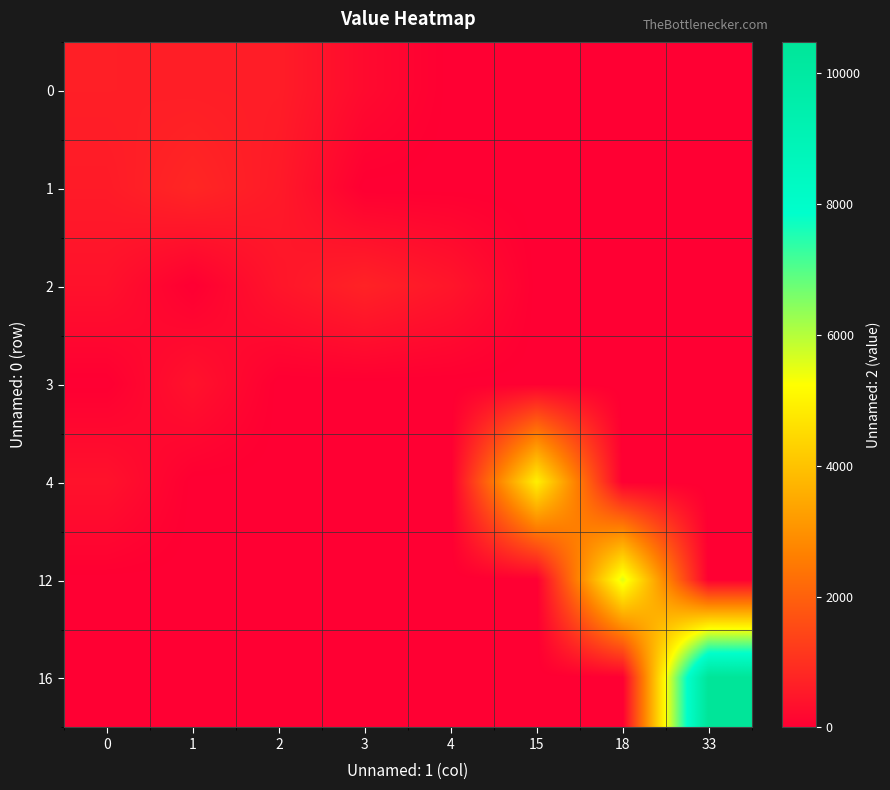

Which label corresponds to the largest value in the chart?

33